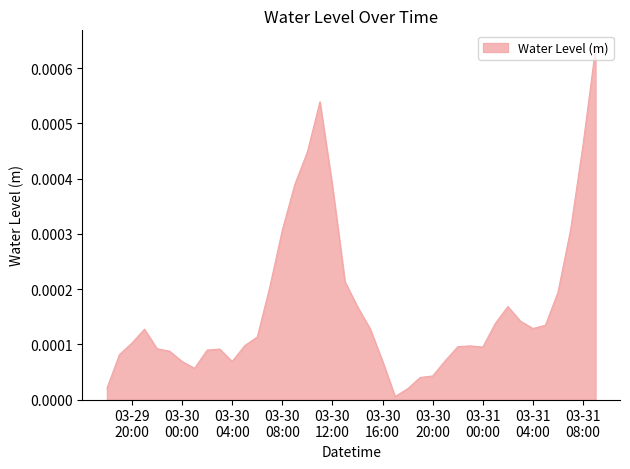

Does the chart have visible grid lines?

No